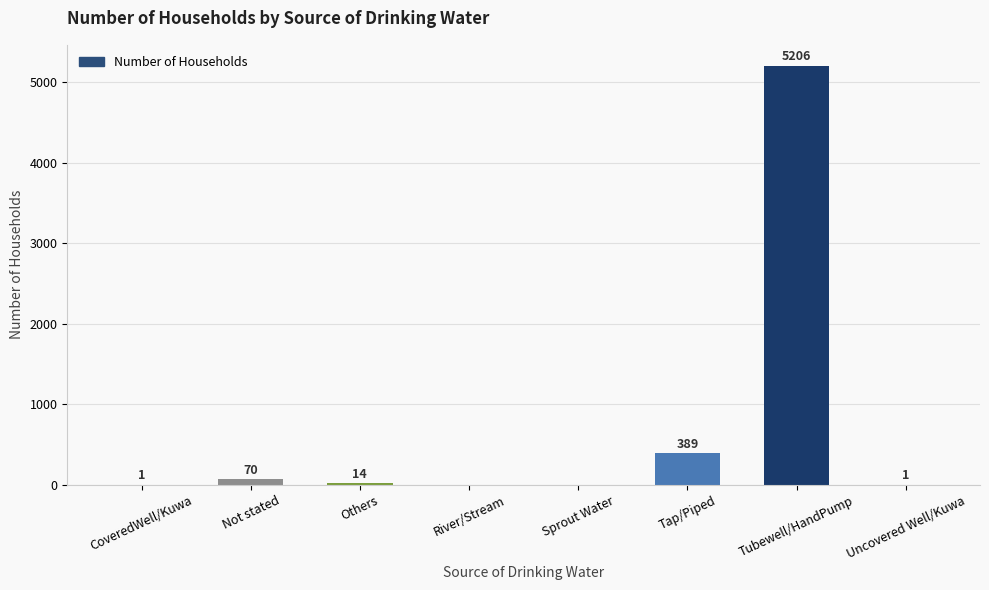

What is the sum of all values?

5681